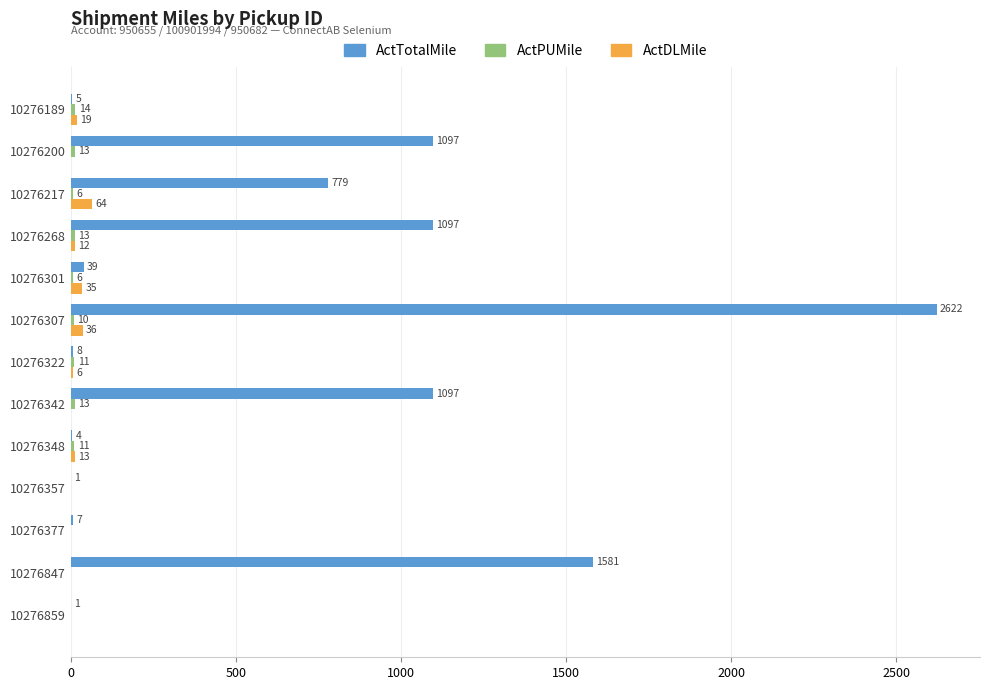

Is it true that ActTotalMile equals 779 at 10276217?

True